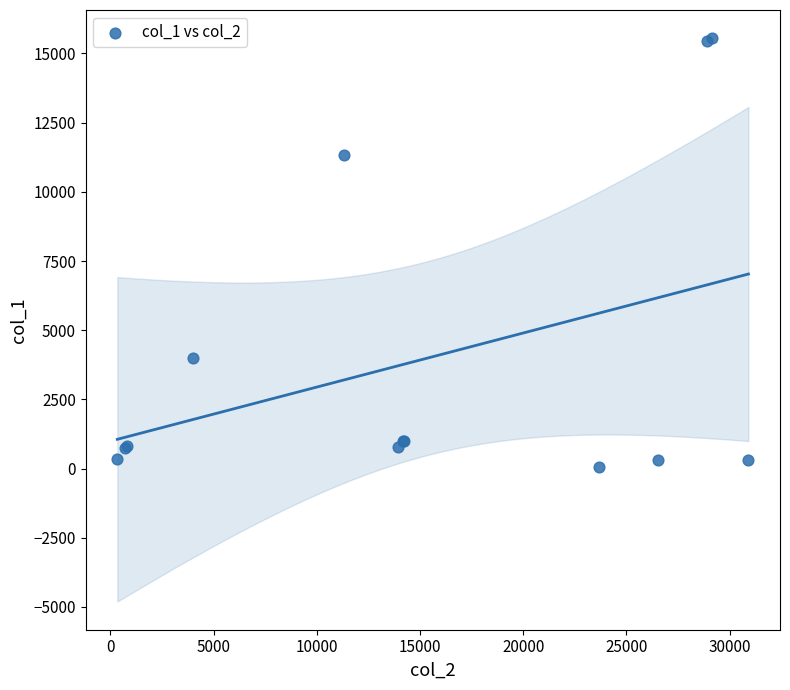

What Y value in the scatter plot is closest to 7813?

11339